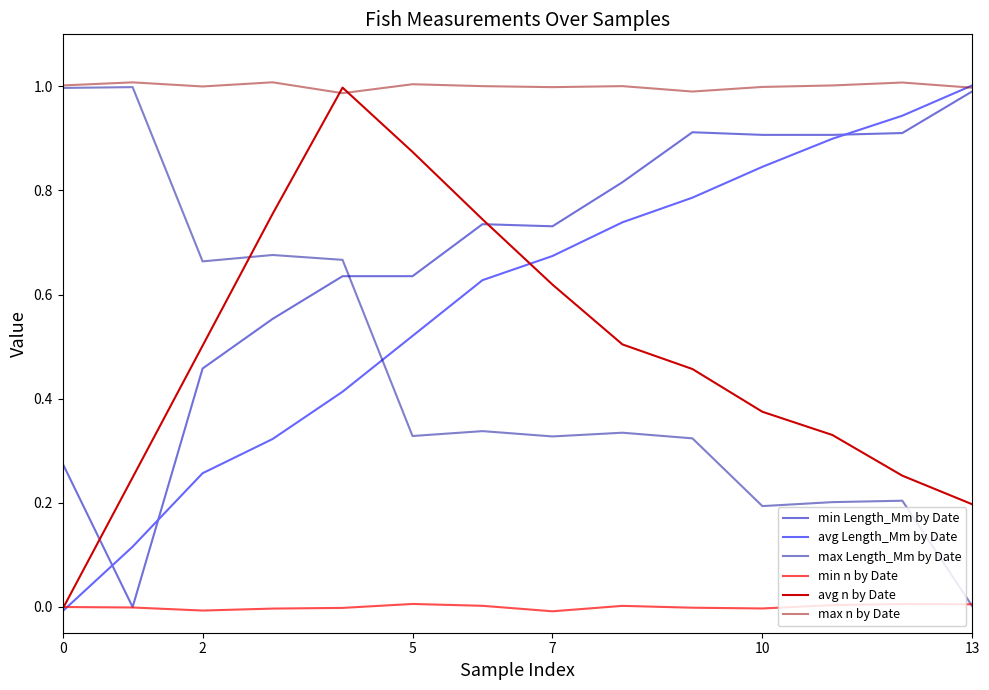

Which series has the largest total across all categories?

max n by Date